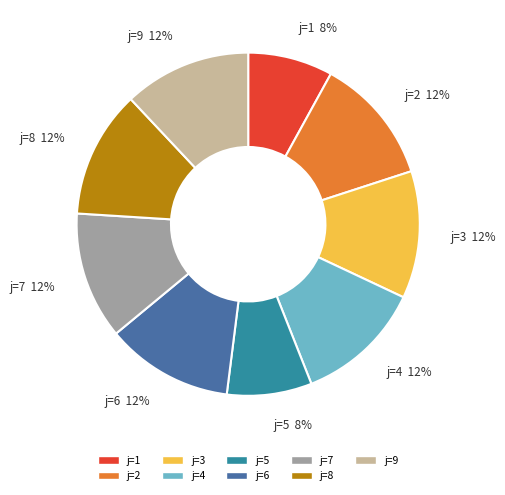

To the nearest percent, what is the average slice percentage?

11%